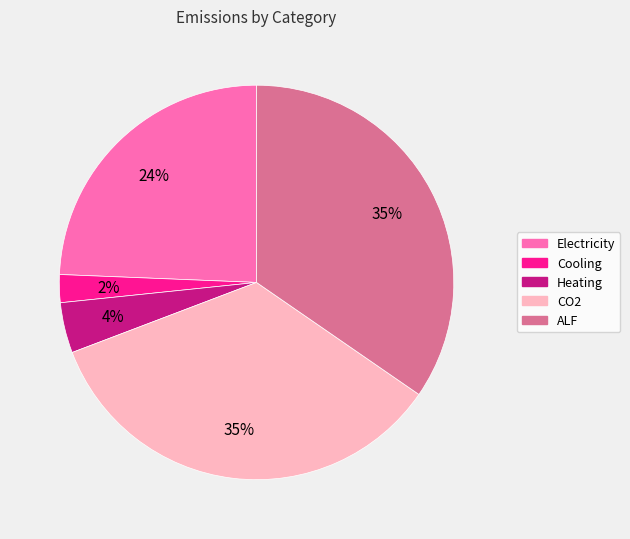

Between CO2 and Electricity, which is larger?

CO2